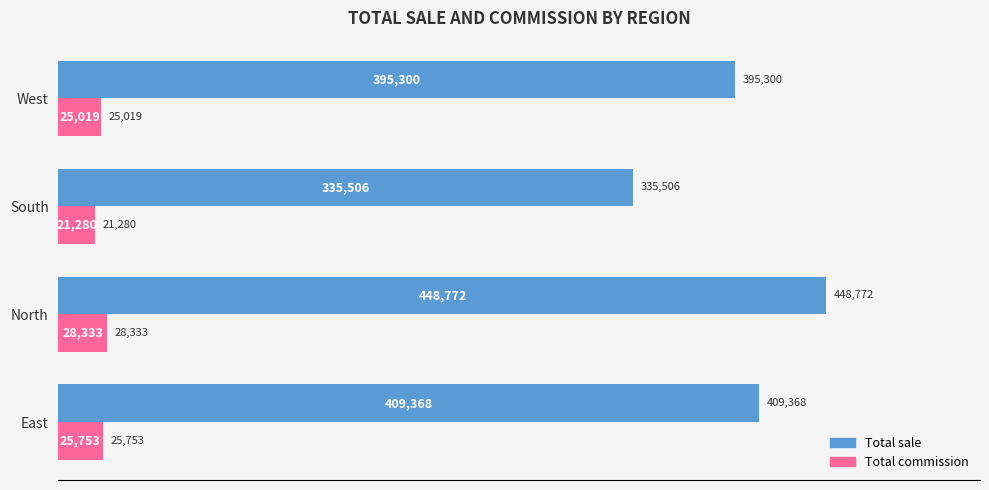

What is the highest value of the Total commission series?

28333.0